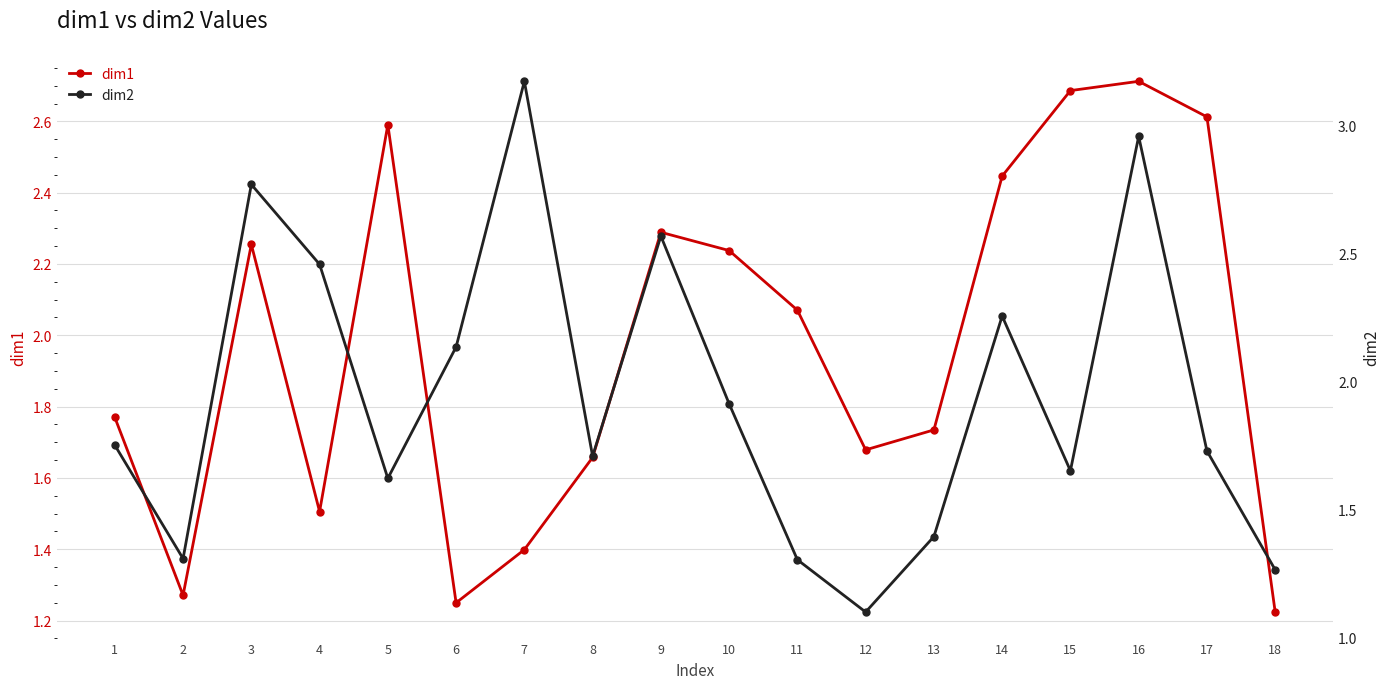

At which category does the chart reach its minimum across all series?

12